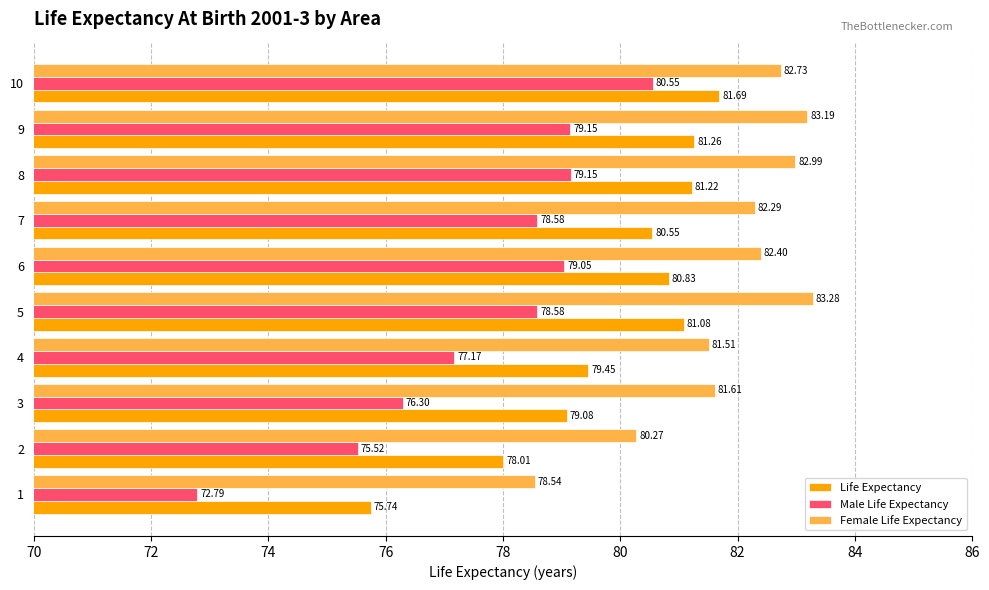

How many series are shown in this chart?

3